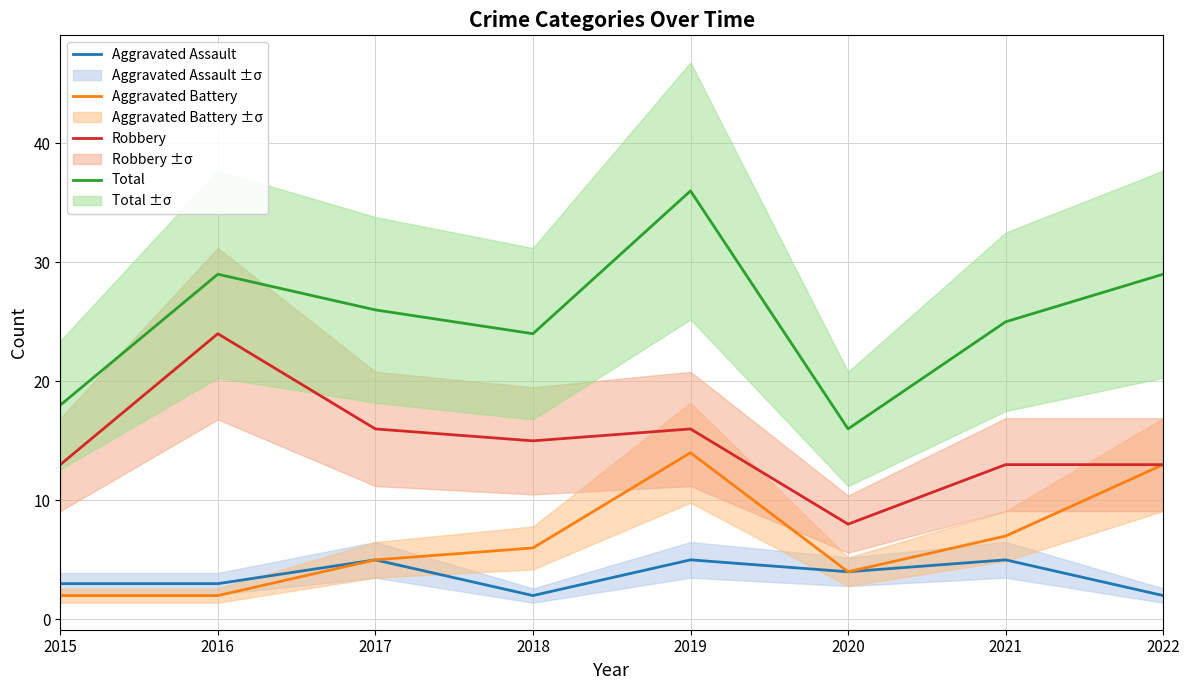

At 2015, list the series in order from largest to smallest.

Total, Robbery, Aggravated Assault, Aggravated Battery